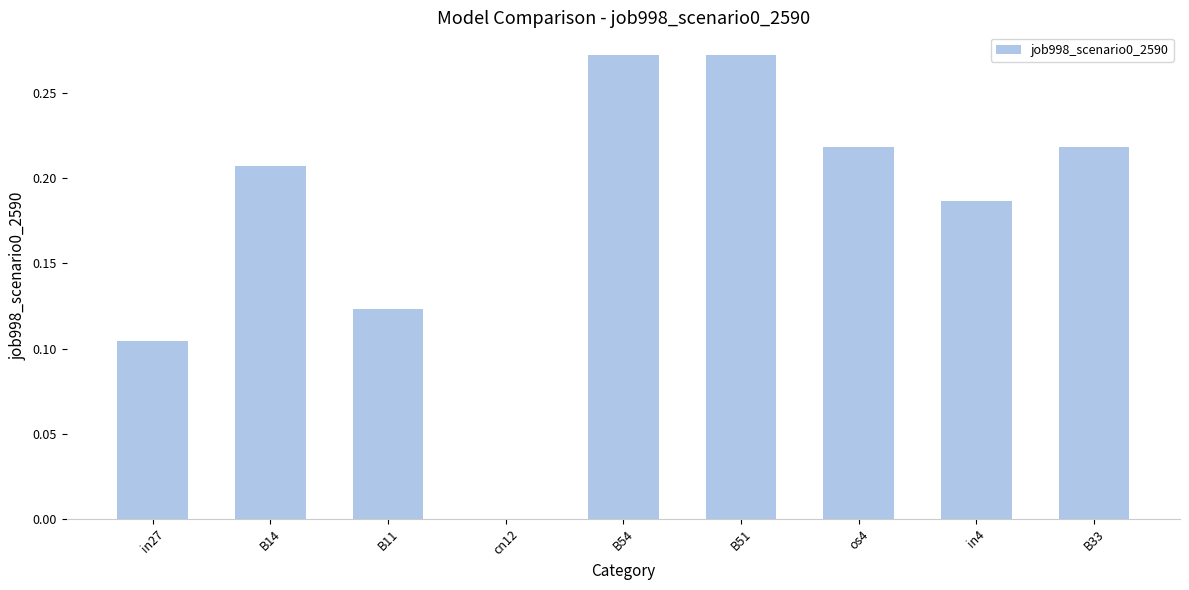

What is the sum of the values at os4 and B33?

0.4